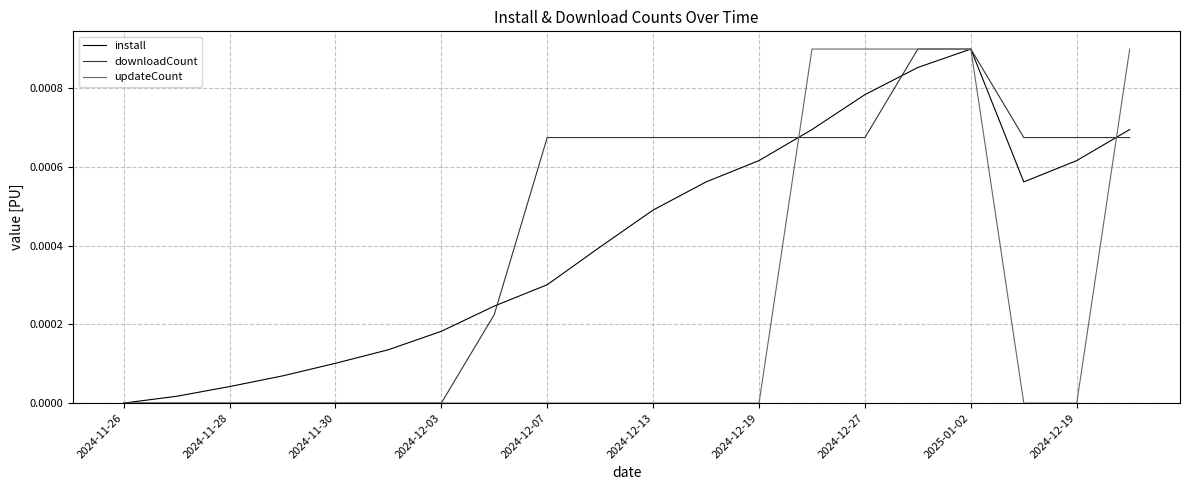

Which series ends up on top after the final intersection of downloadCount and updateCount?

updateCount